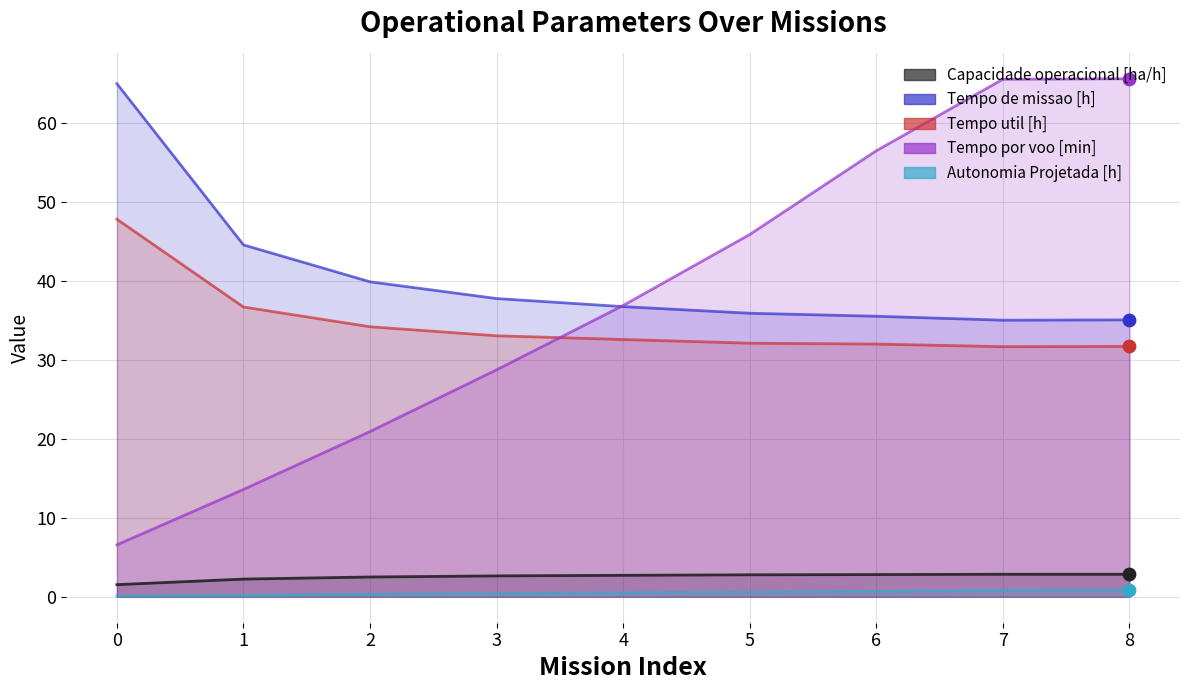

Which series reaches the maximum Y coordinate?

Tempo por voo [min]